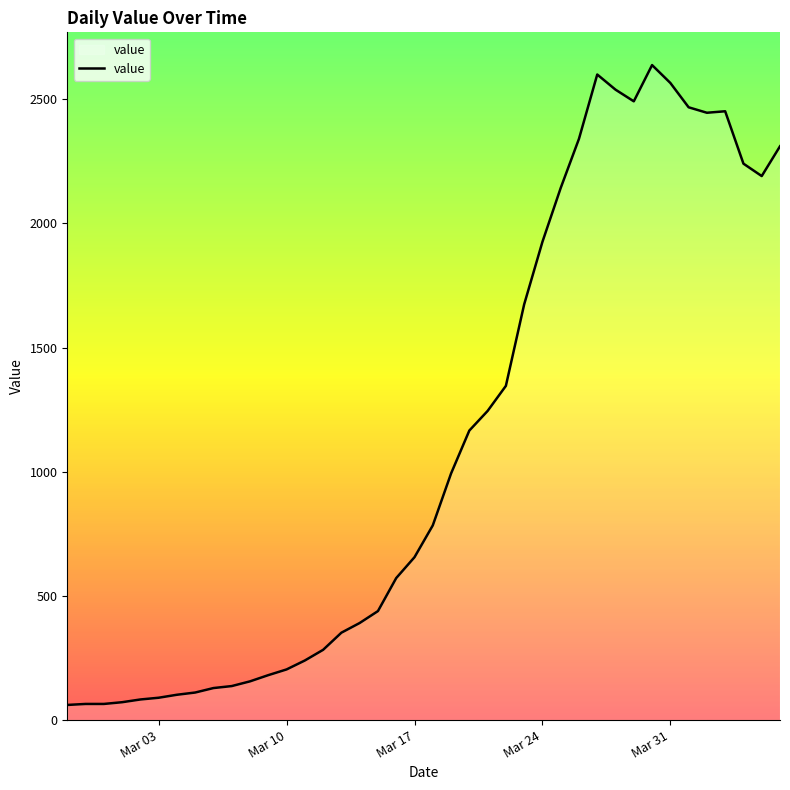

What is the maximum value shown in the chart?

2638